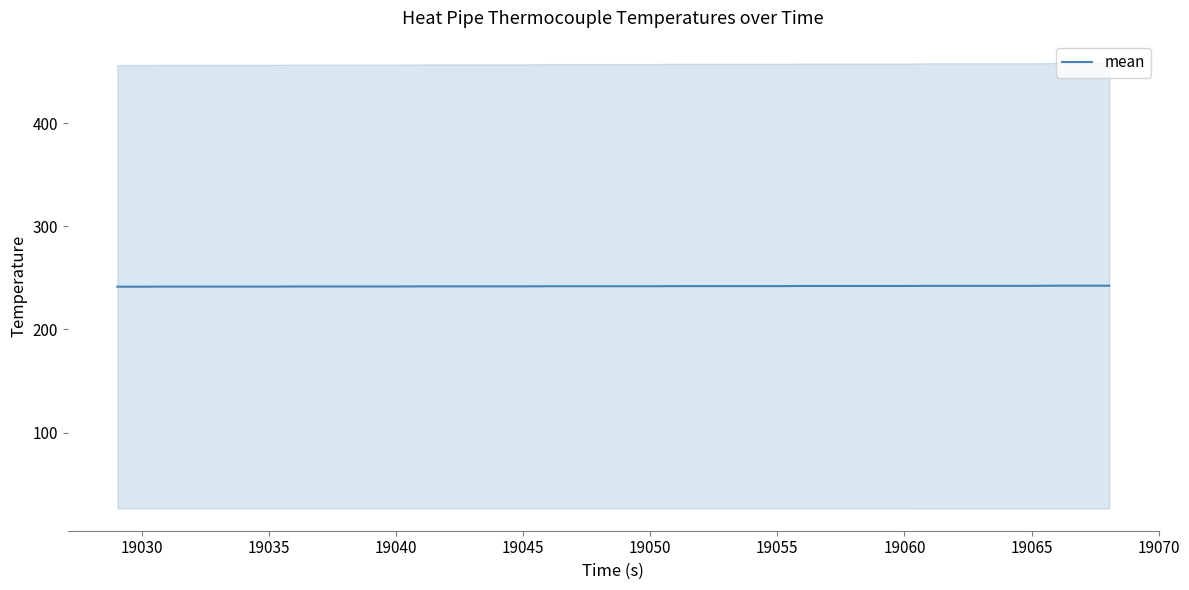

What is the value of the 4th point from the left?

241.5